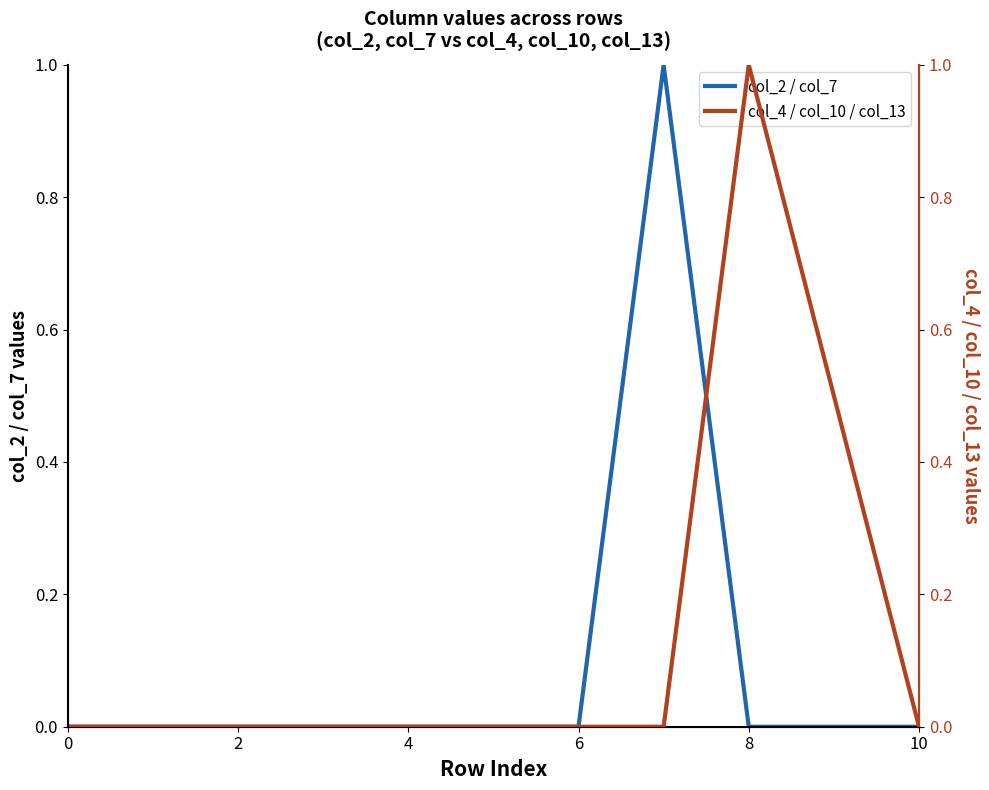

What is the highest value of the col_2 / col_7 series?

1.0